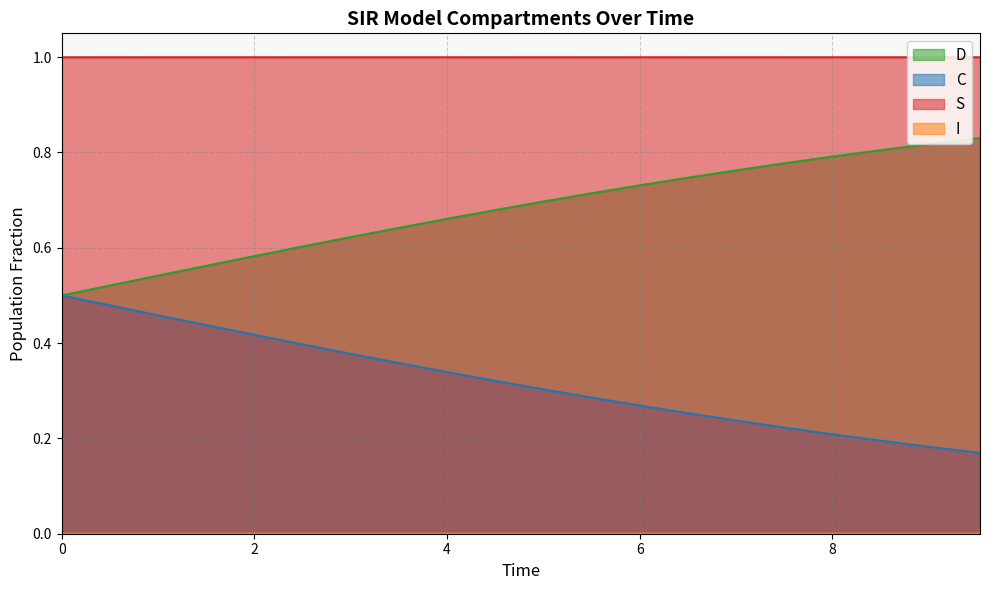

True or false: C and D intersect in this chart.

False